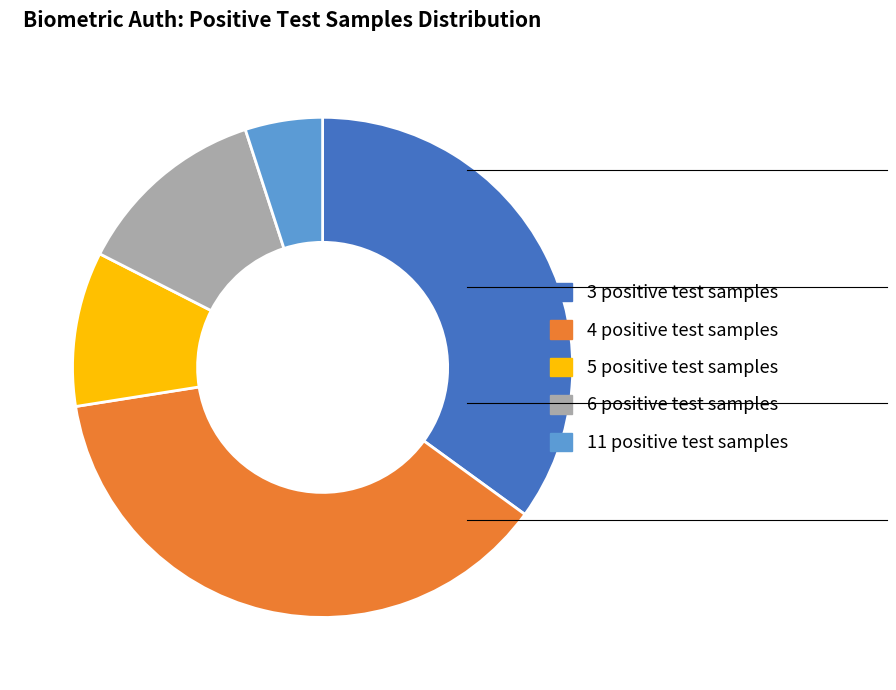

Does any single category account for the majority?

No